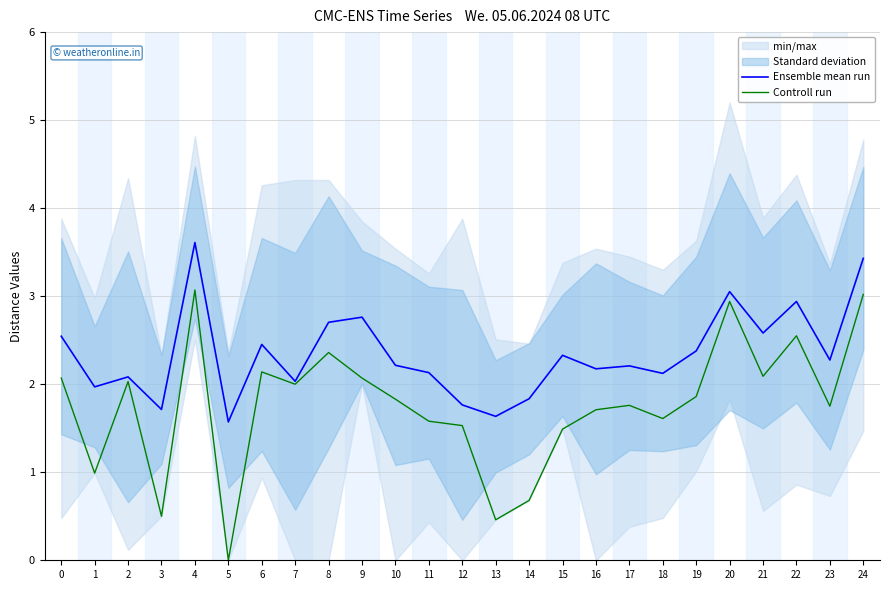

Which series has the largest total across all categories?

Ensemble mean run